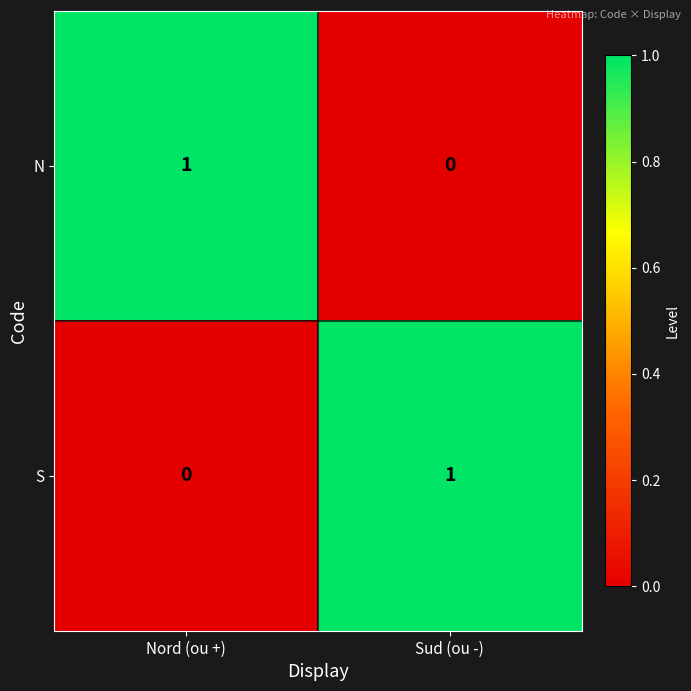

Where is N nearest to the value 0?

Sud (ou -)